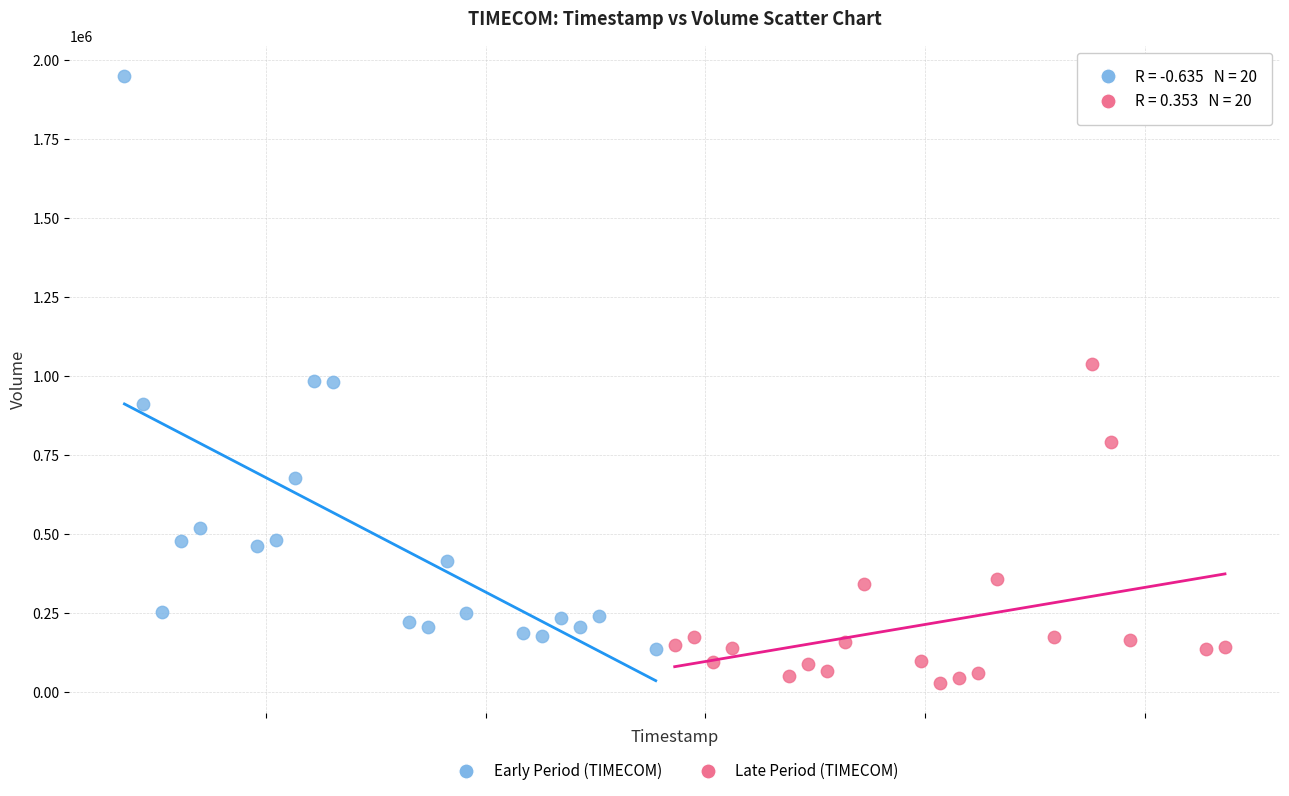

What are all the series names shown in the legend?

Early Period (TIMECOM), Late Period (TIMECOM)